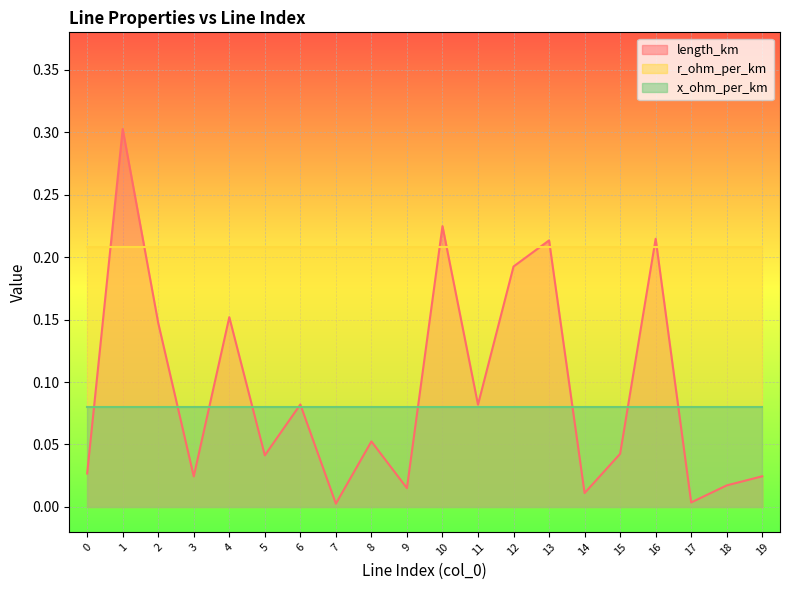

How many intersections are there between r_ohm_per_km and length_km?

8